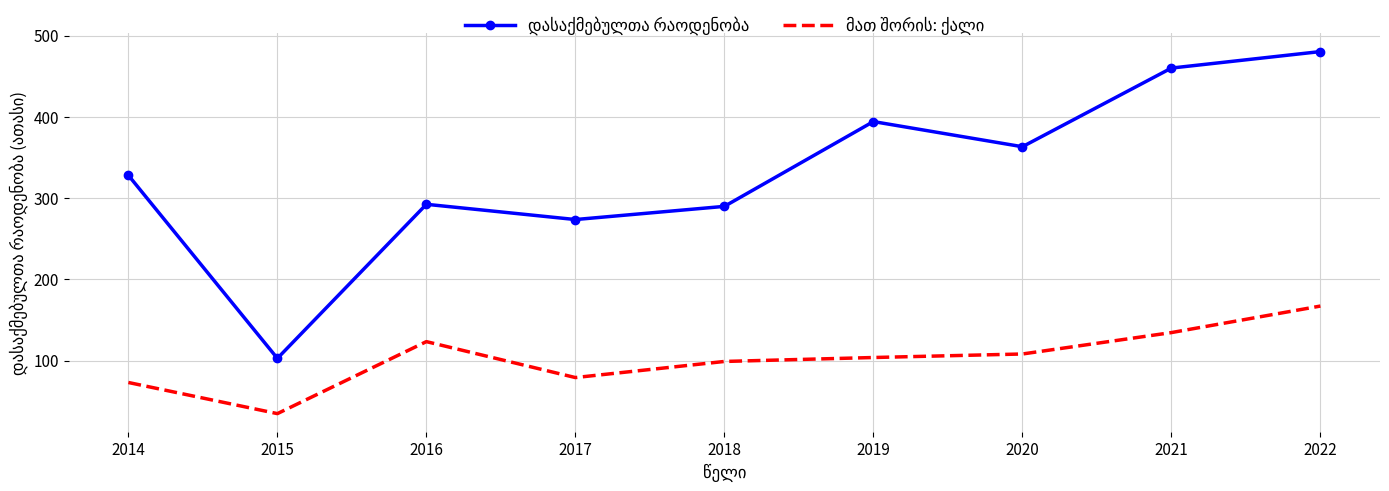

At which category does the chart reach its minimum across all series?

2015